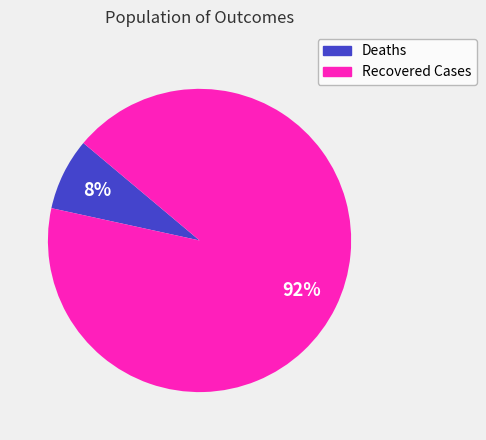

Which slice is the smallest?

Deaths